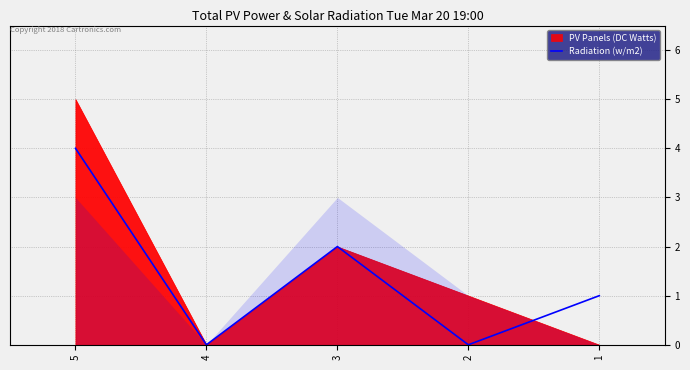

At which category does the data reach its first local peak?

3